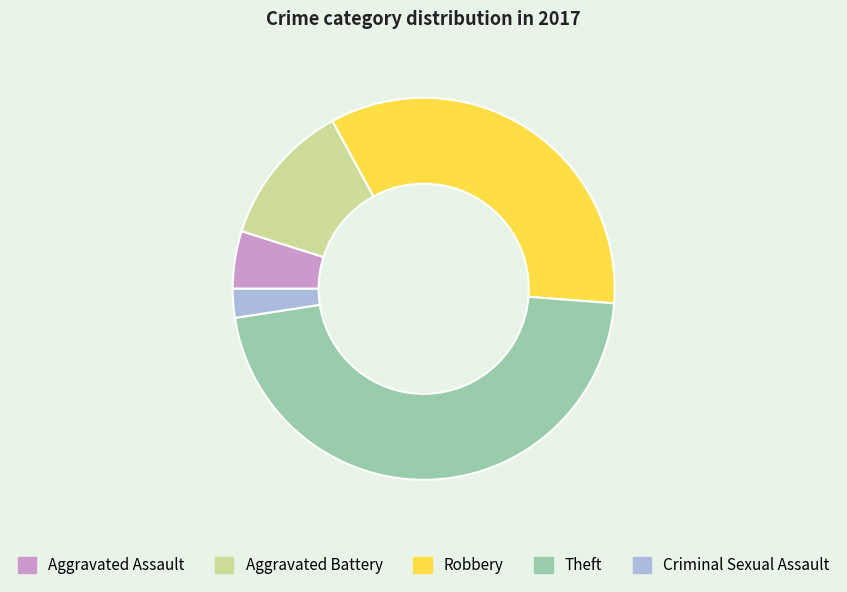

Does Criminal Sexual Assault represent more than half of the total?

No